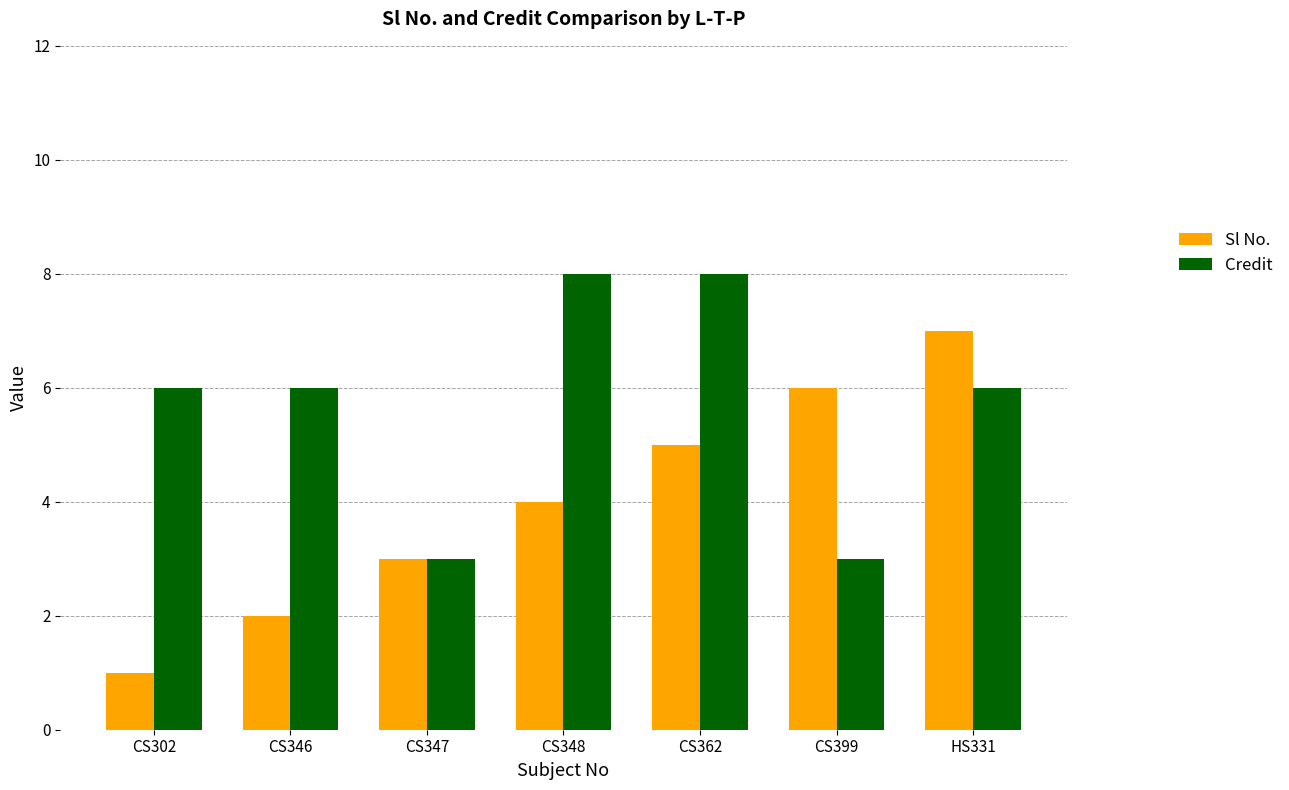

What is the label of the 2nd bar from the right?

CS399